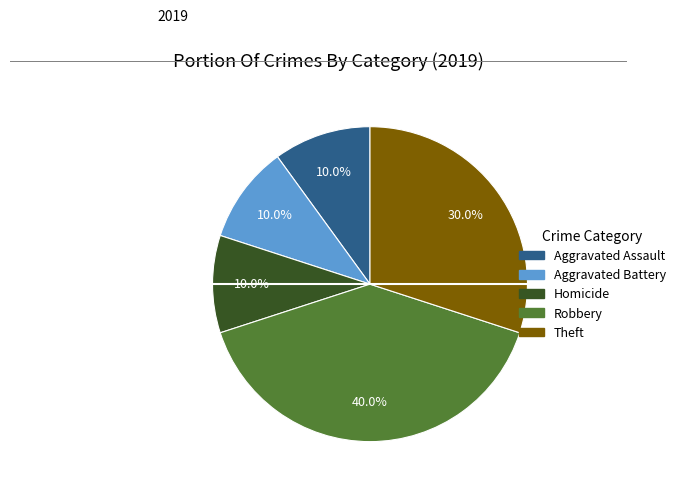

Does any single category account for the majority?

No